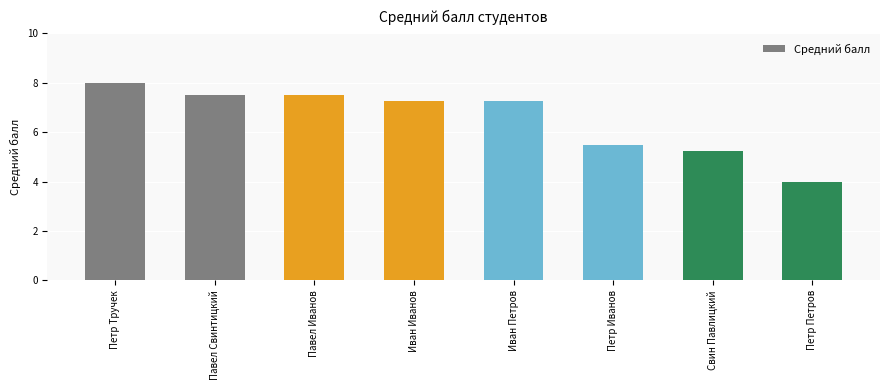

What is the label of the 5th bar from the right?

Иван Иванов